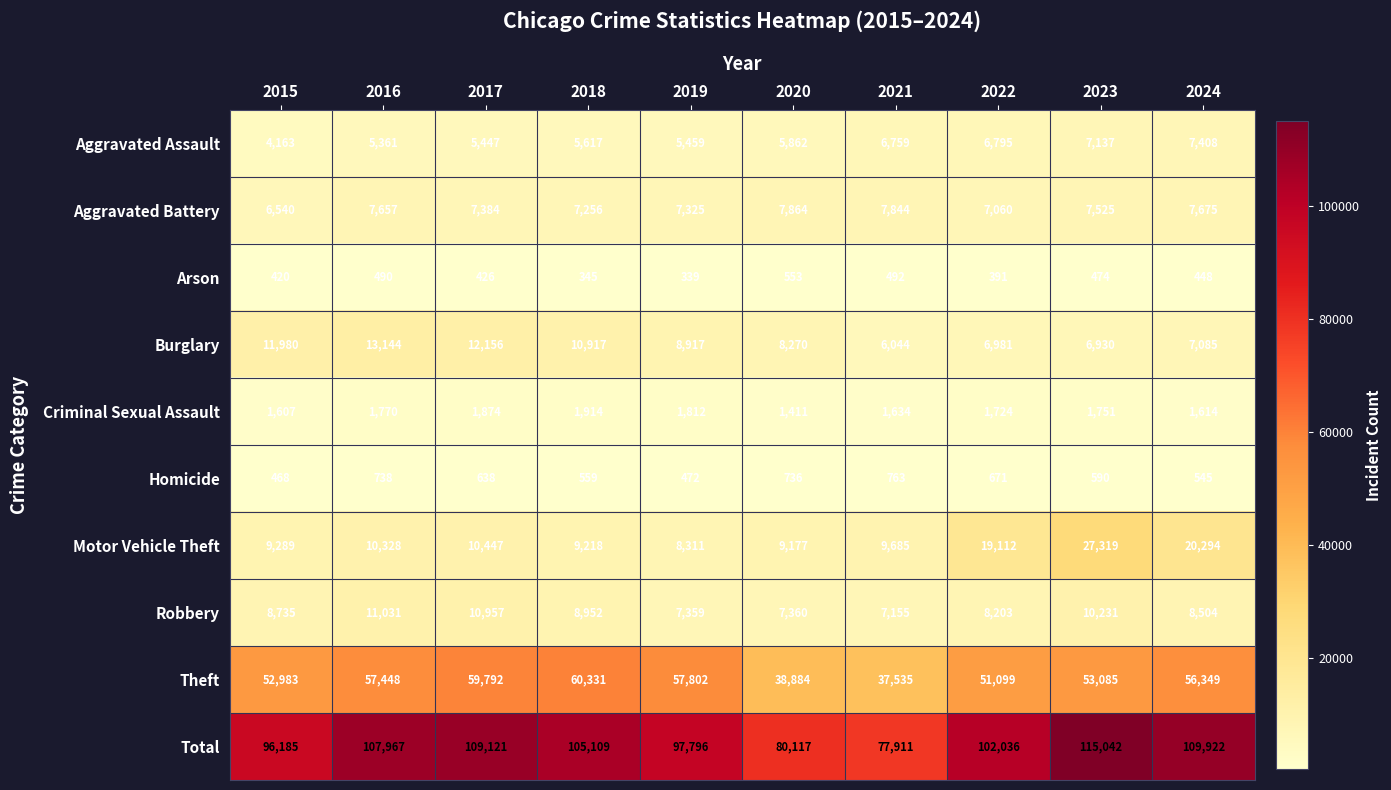

Rank the categories by Aggravated Battery value from highest to lowest.

2020, 2021, 2024, 2016, 2023, 2017, 2019, 2018, 2022, 2015